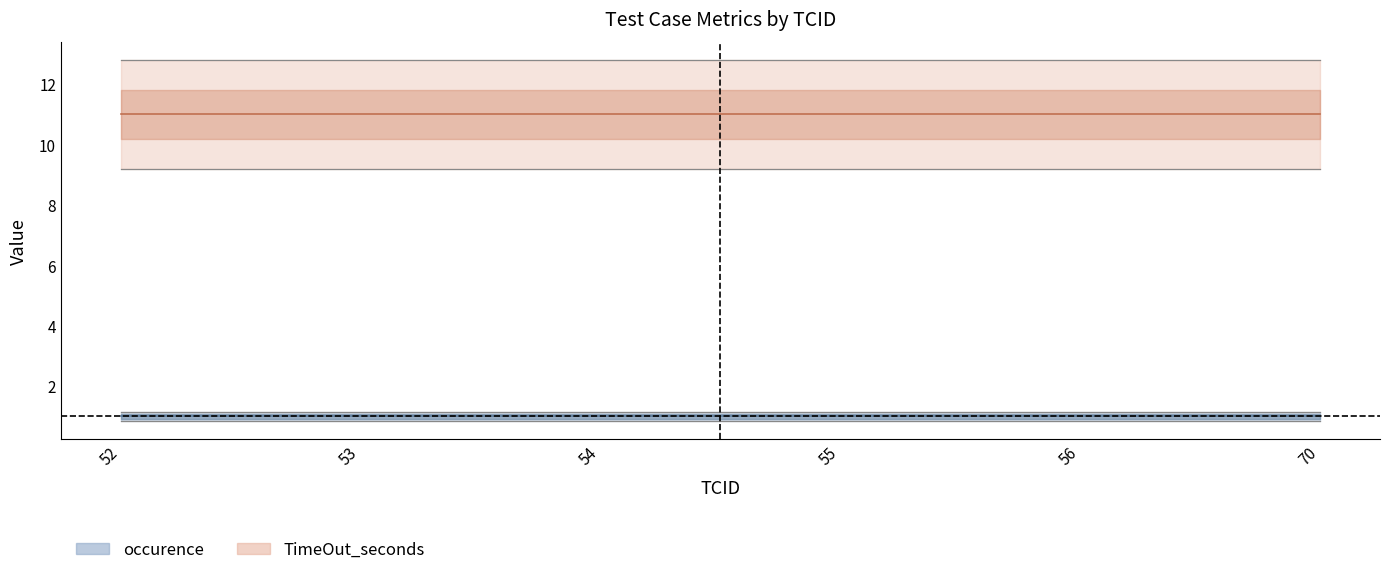

How many series are shown in this chart?

2